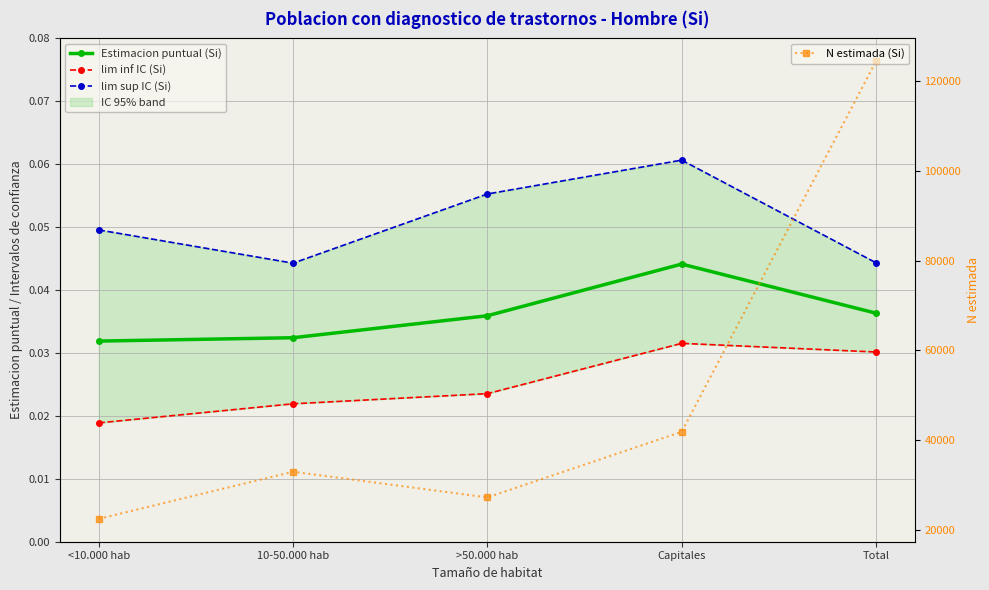

Does the chart display data point markers on the line(s)?

Yes